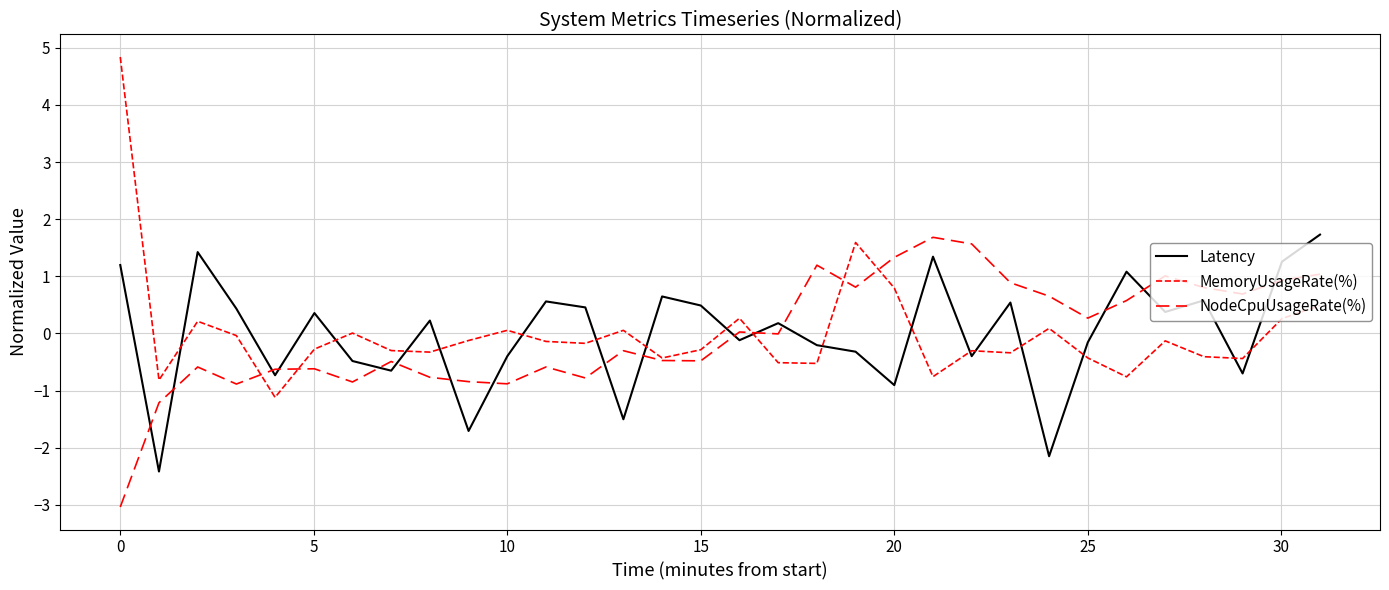

What is the label of the 24th point from the left?

23